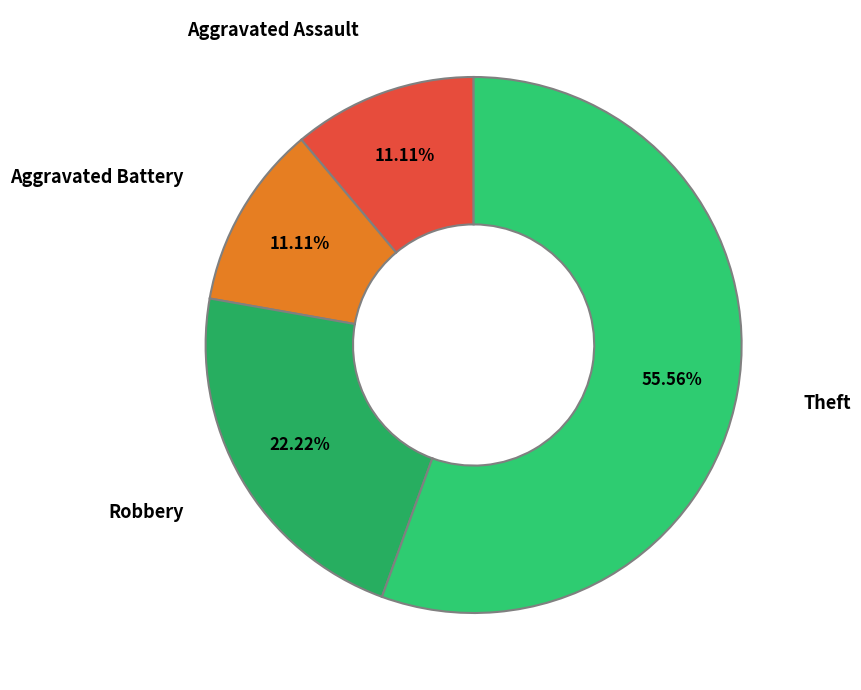

True or false: Aggravated Battery accounts for 24% of the total.

False